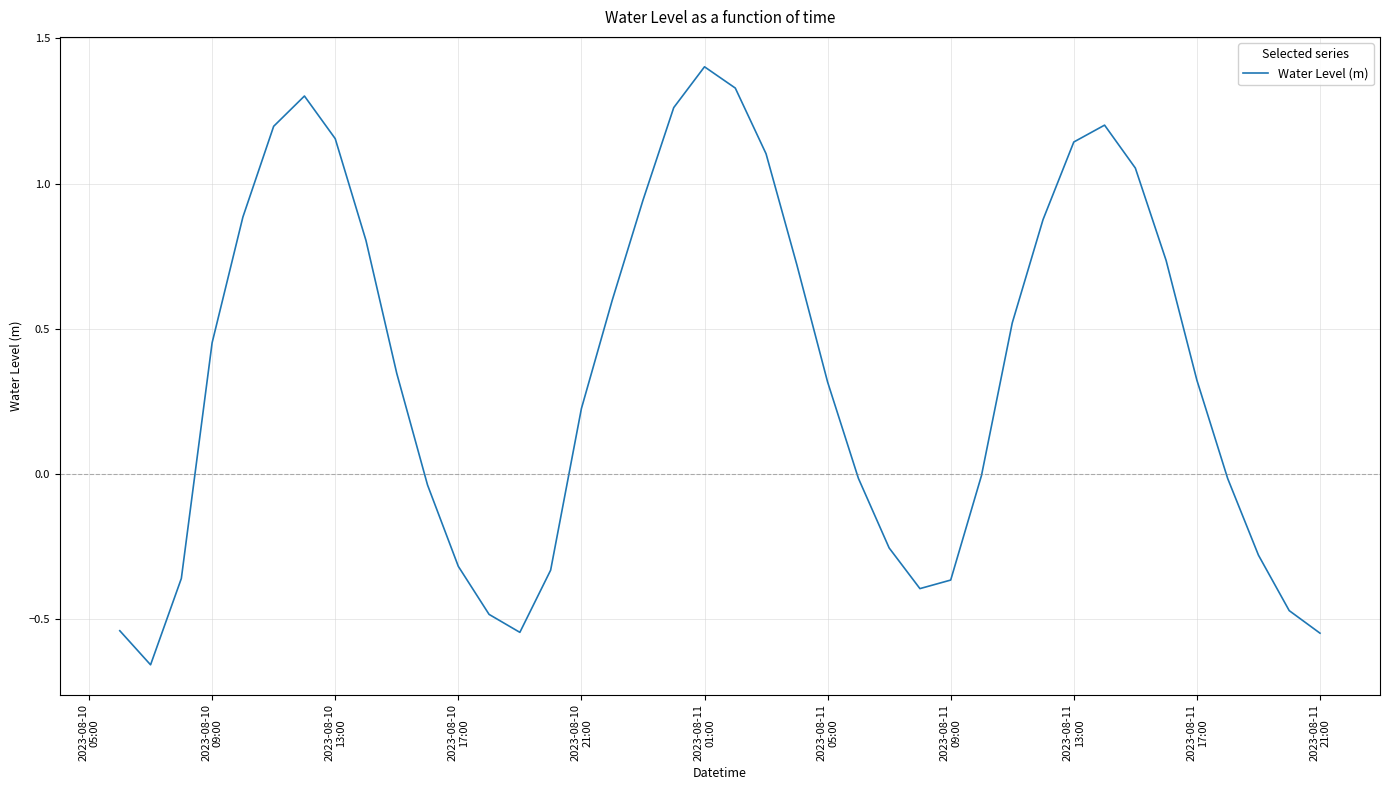

What is the maximum value shown in the chart?

1.4